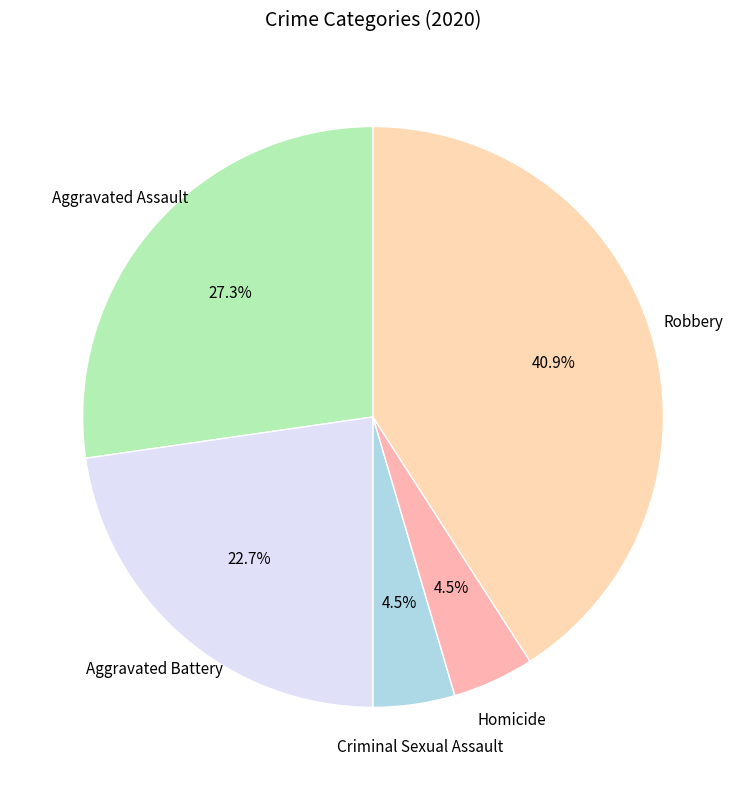

To the nearest percent, what is the average slice percentage?

20%